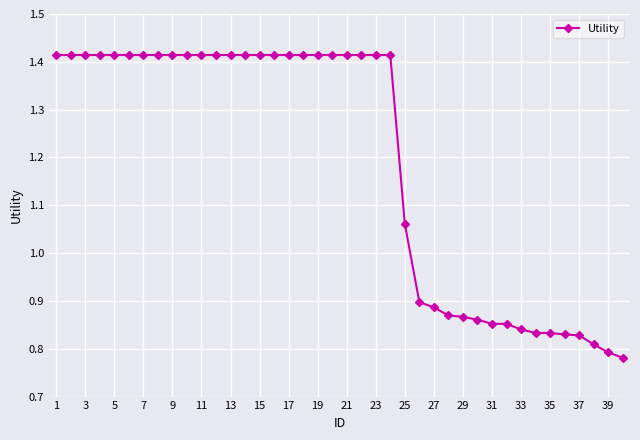

What is the sum of all values?

47.6